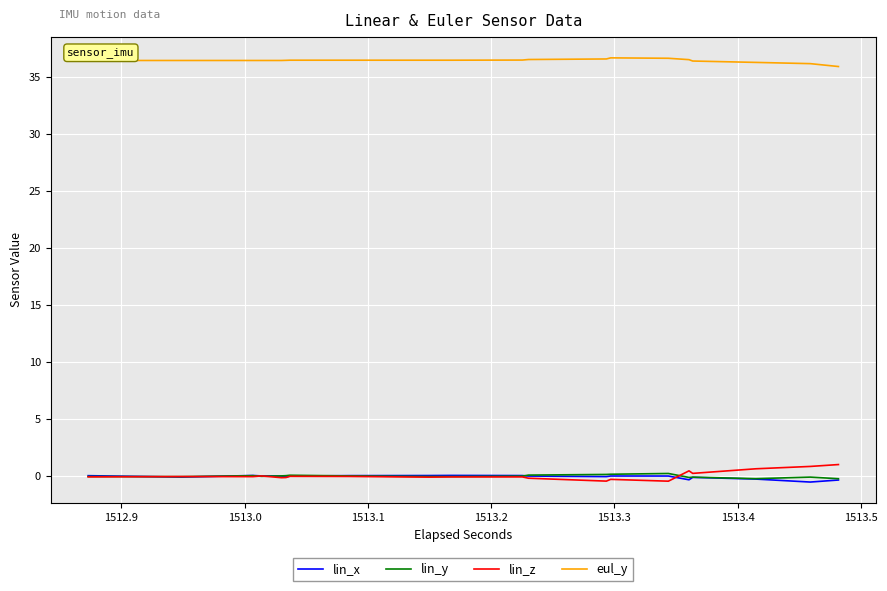

How many data points in eul_y are less than 36?

2